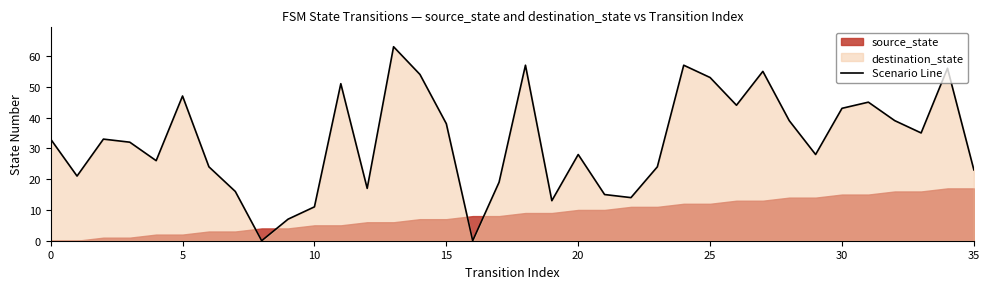

Approximately how many times larger is the value at 9 compared to 13?

0.1